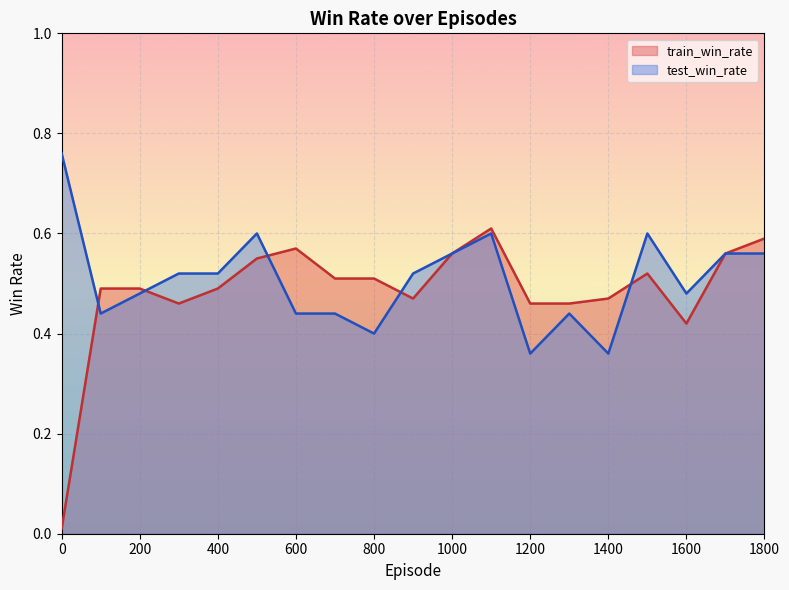

Read the train_win_rate value at 1400.

0.5